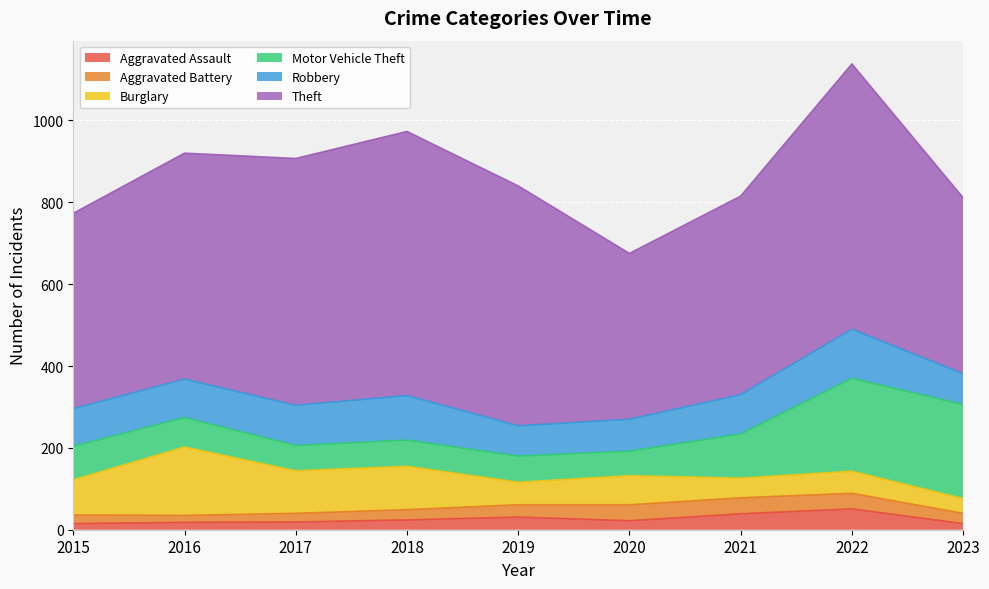

At which category does Motor Vehicle Theft reach its first local valley?

2017